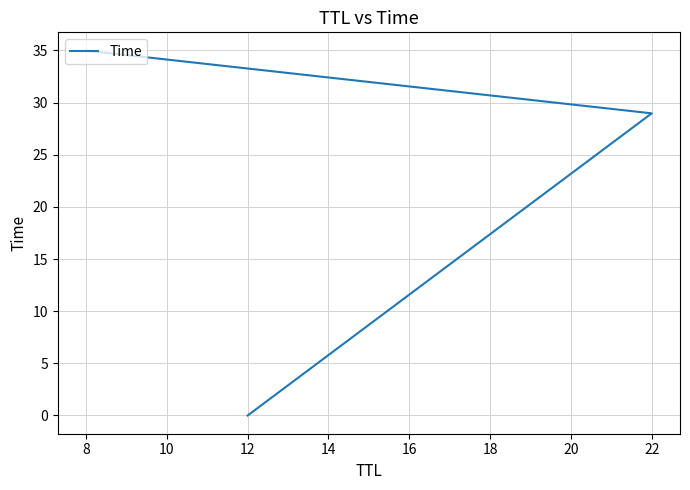

What is the difference between the maximum and second lowest values?

6.0